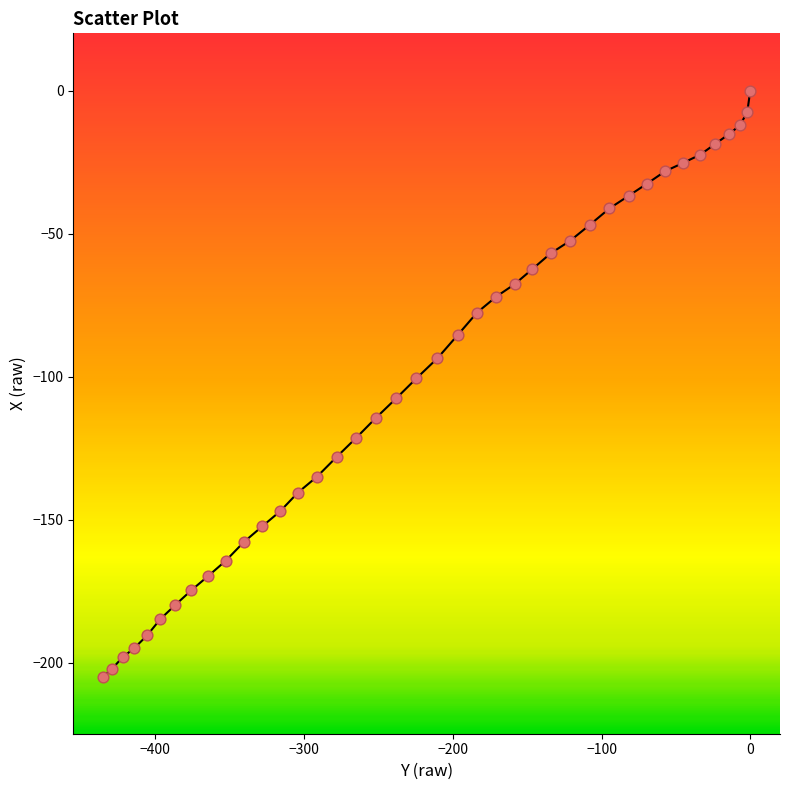

What is the range of Y values (max minus min)?

204.8